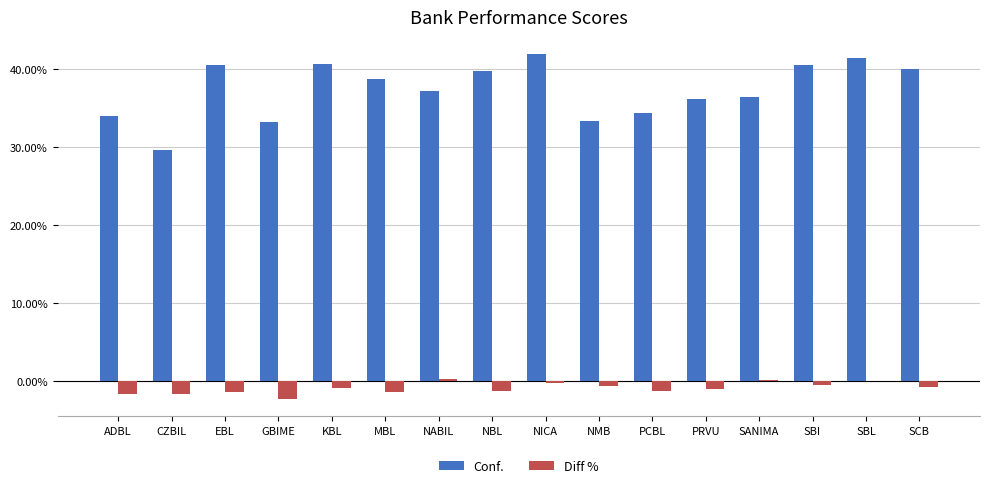

Is the value of Conf. at SCB greater than the value of Diff % at PCBL?

Yes